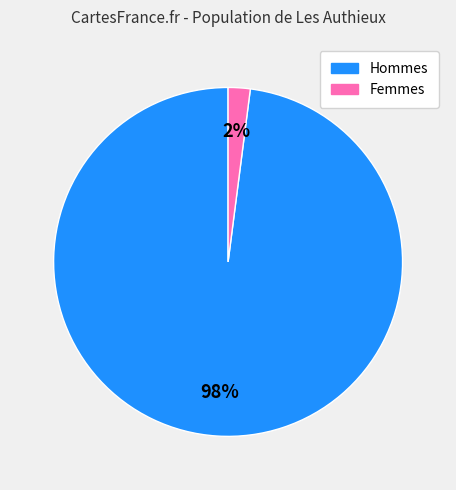

Does any single category account for the majority?

Yes